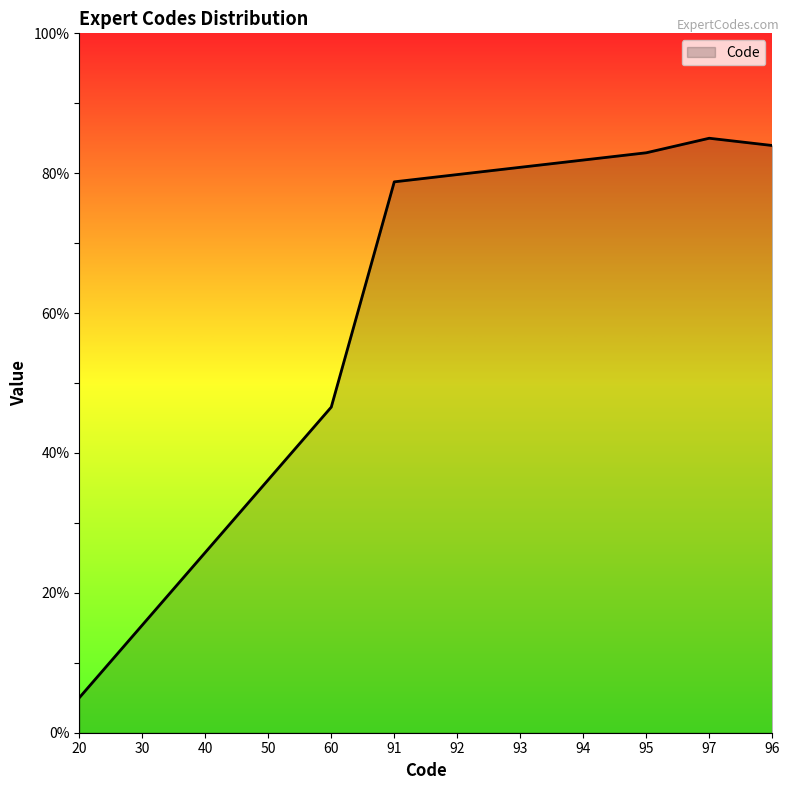

What position from the right is 20?

12